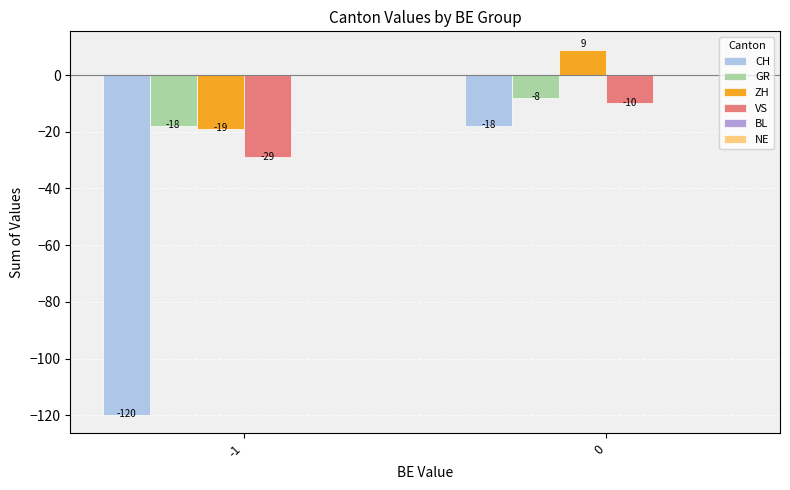

How many groups of bars are there?

2